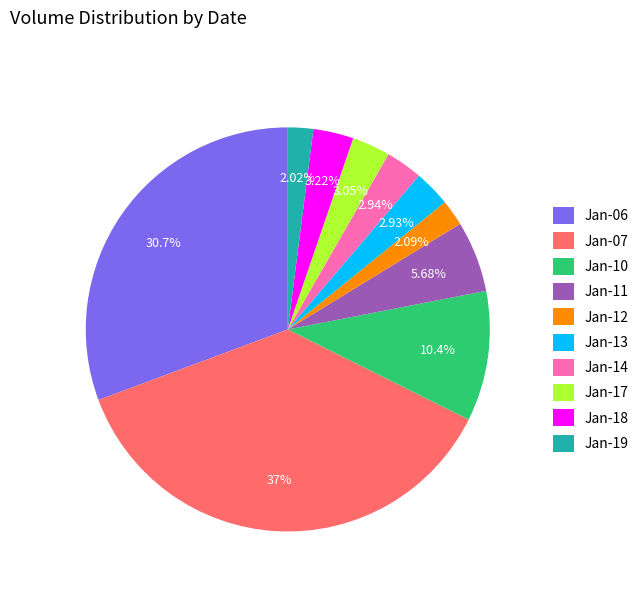

How many slices are in this pie chart?

10